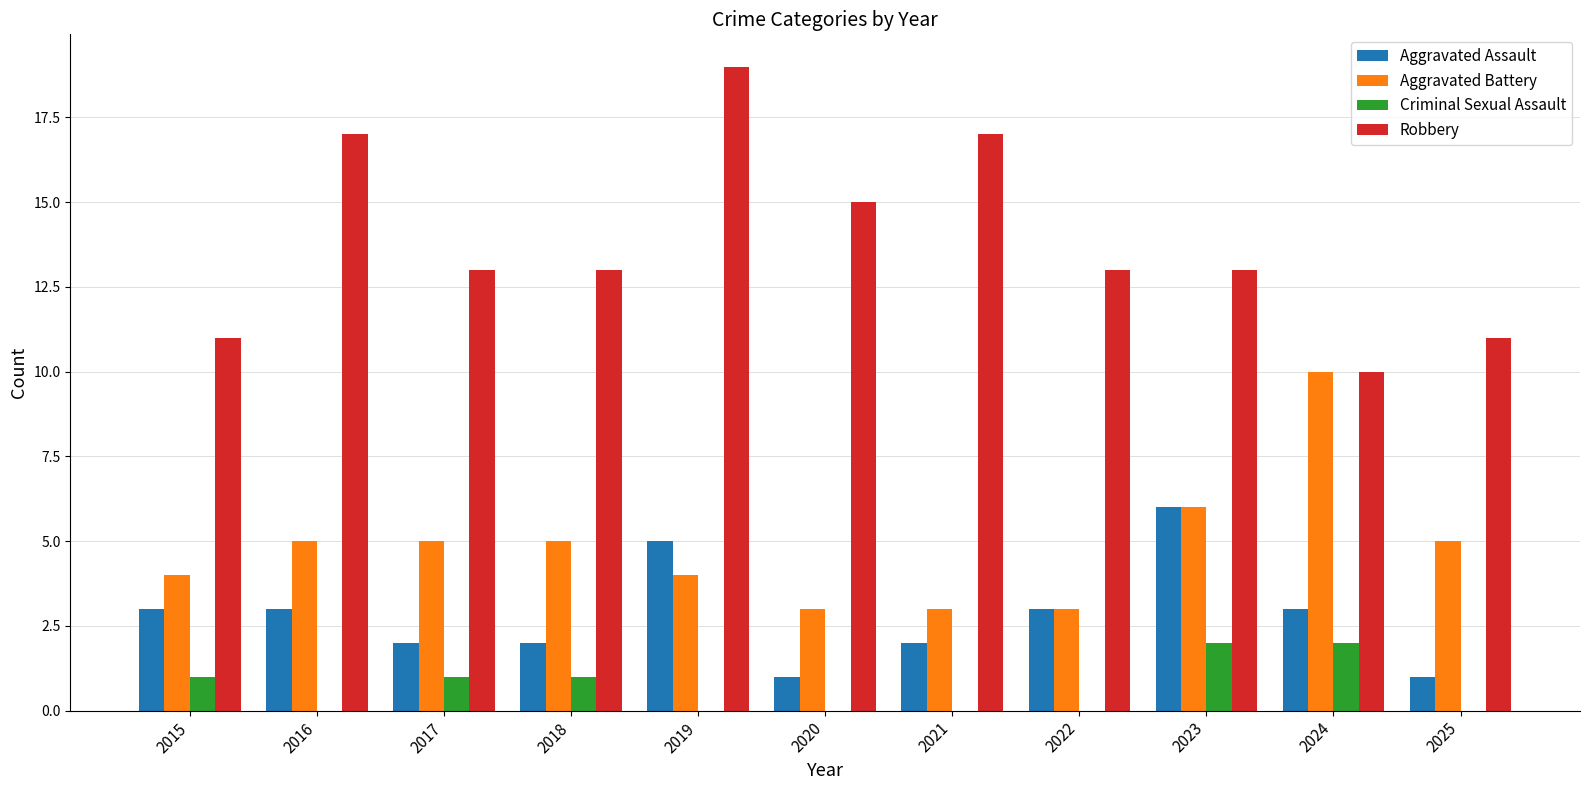

Reading left to right, extract all data points from this chart.

Aggravated Assault: 3	3	2	2	5	1	2	3	6	3	1
Aggravated Battery: 4	5	5	5	4	3	3	3	6	10	5
Criminal Sexual Assault: 1	0	1	1	0	0	0	0	2	2	0
Robbery: 11	17	13	13	19	15	17	13	13	10	11